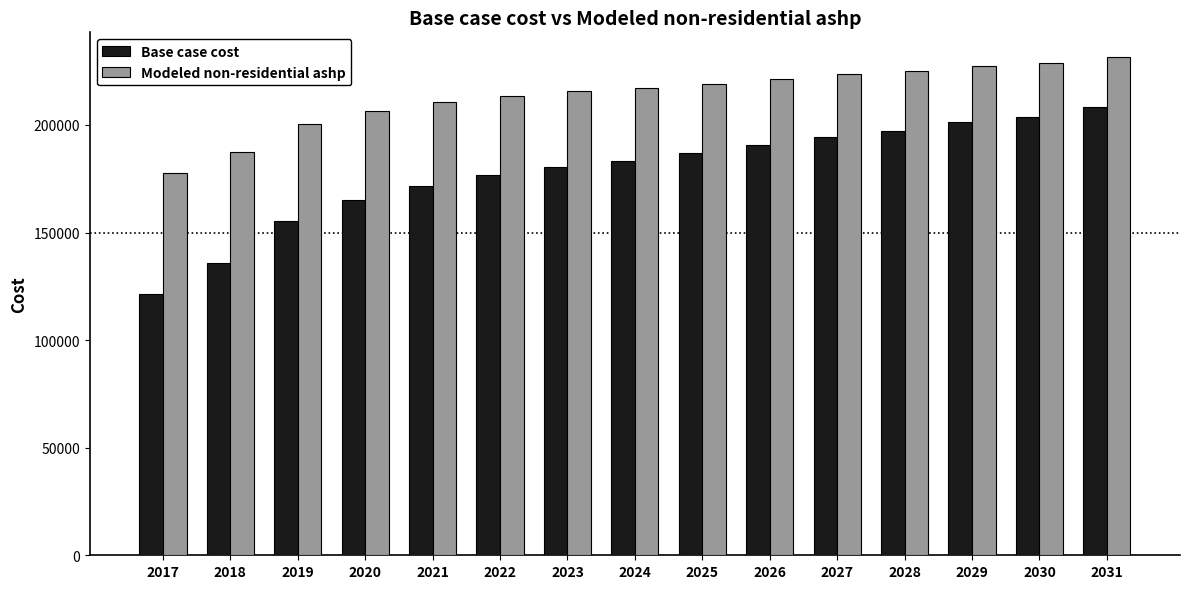

What is the smallest value displayed?

121627.6